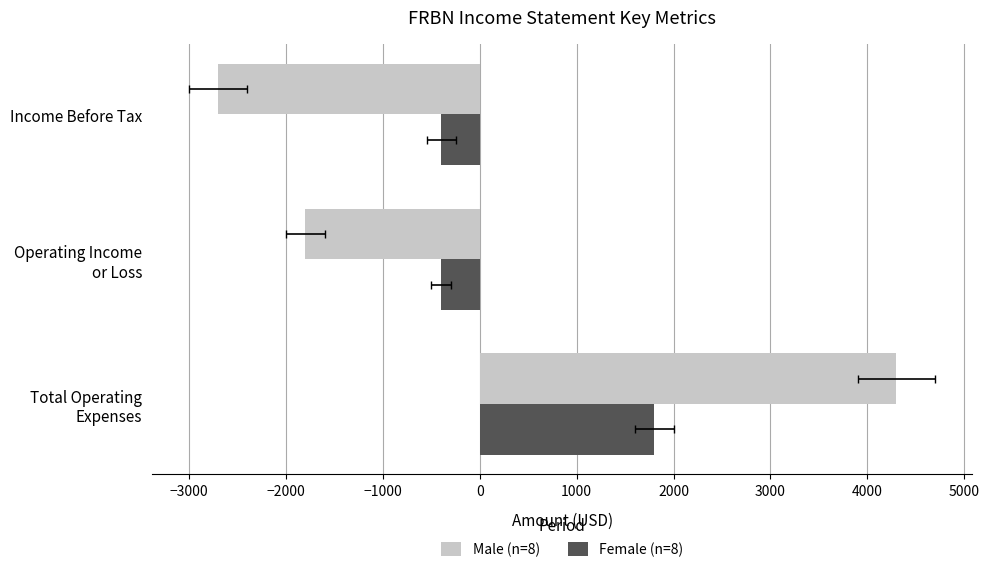

At how many categories does at least one series exceed -589?

3